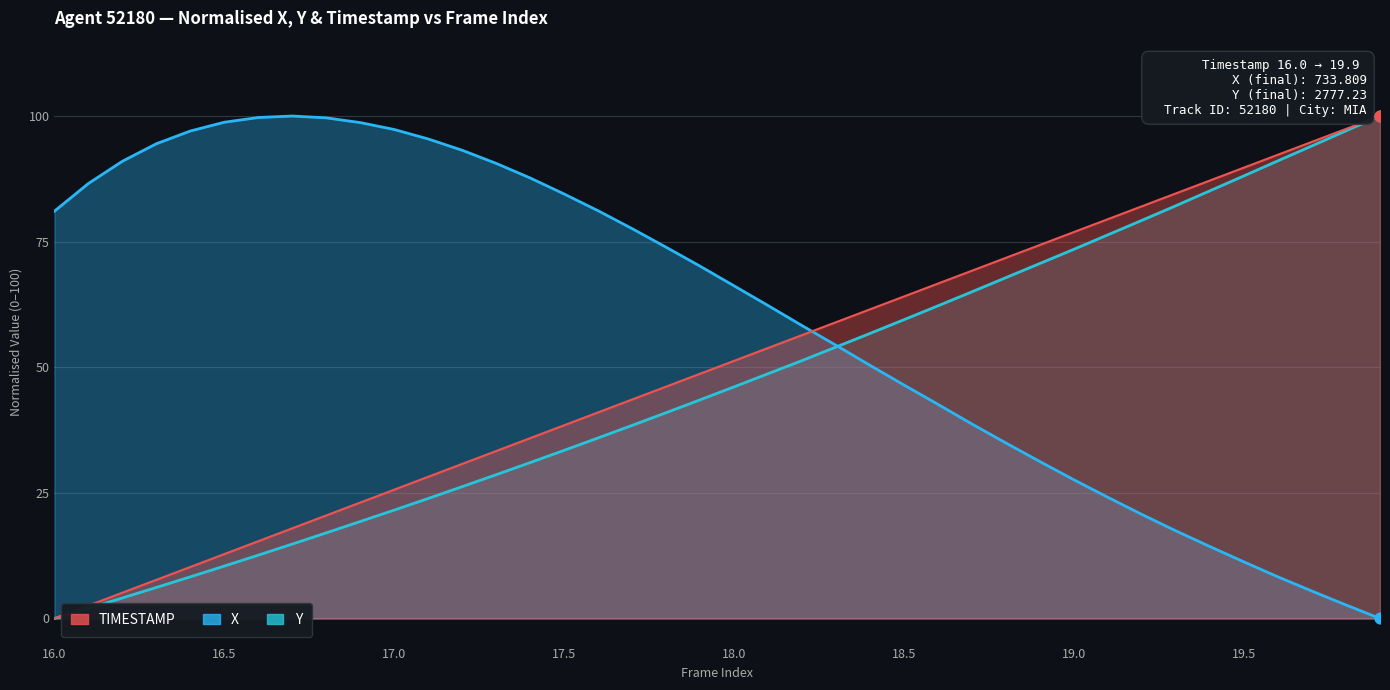

What are all the series names shown in the legend?

X, Y, TIMESTAMP